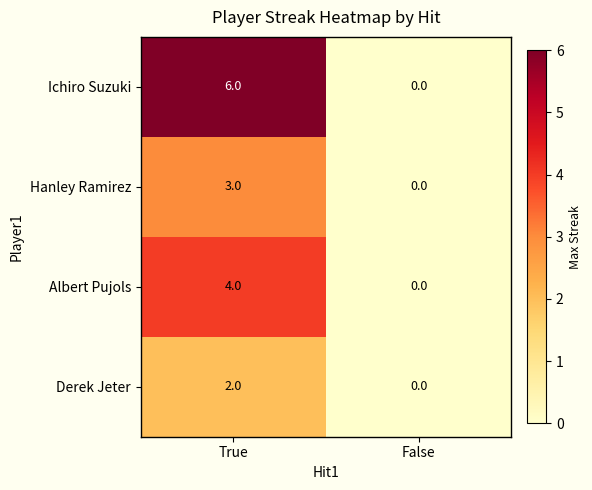

Reading left to right, what are all the values shown in this chart?

Ichiro Suzuki: 6	0
Hanley Ramirez: 3	0
Albert Pujols: 4	0
Derek Jeter: 2	0